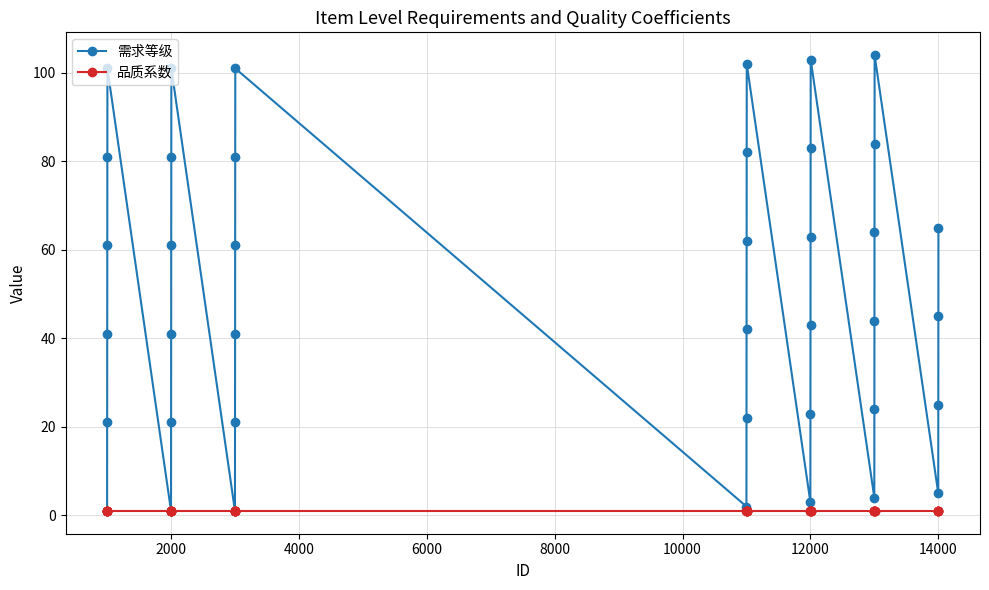

What is the maximum value shown in the chart?

104